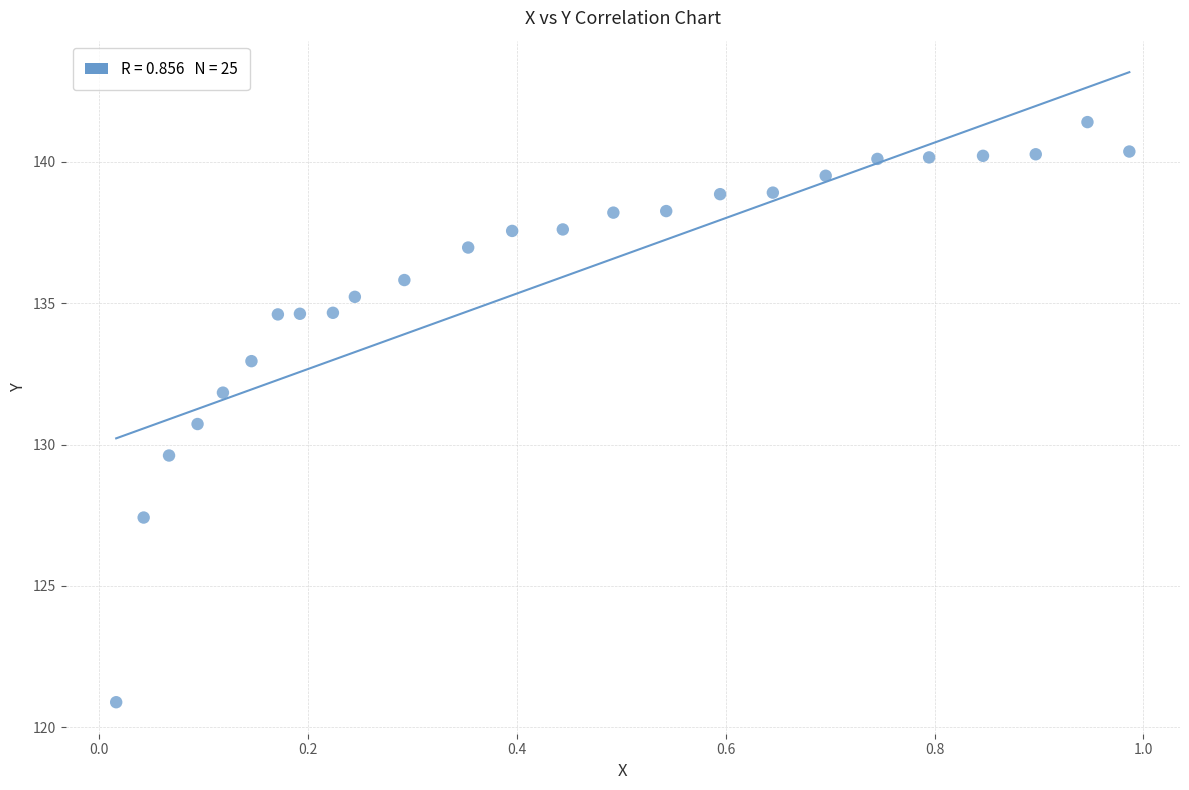

What is the range of X values (max minus min)?

1.0